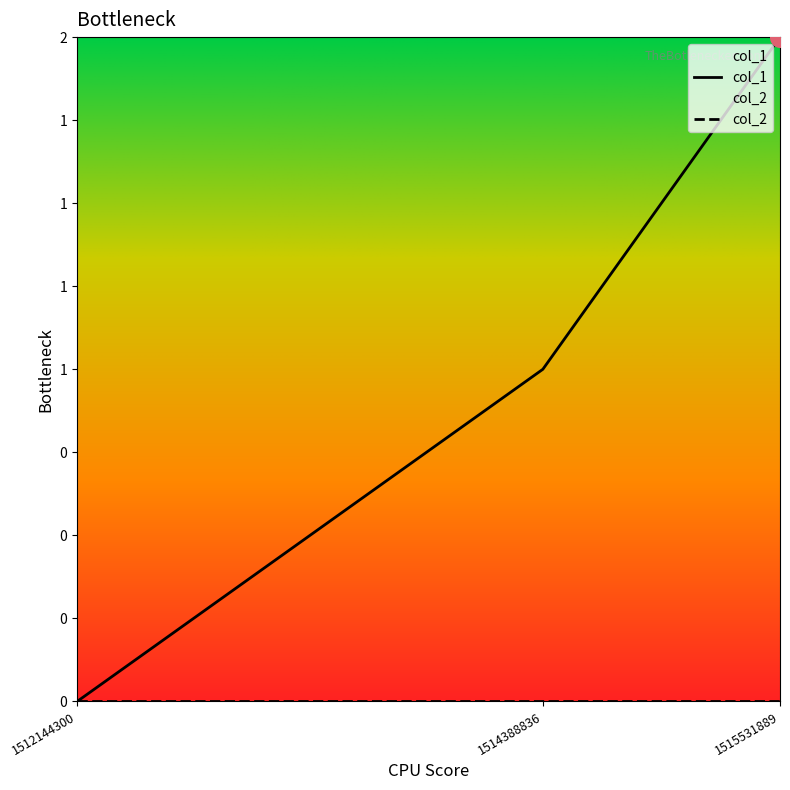

What is the ratio of the value at 1515531889 to the value at 1514388836?

2.0